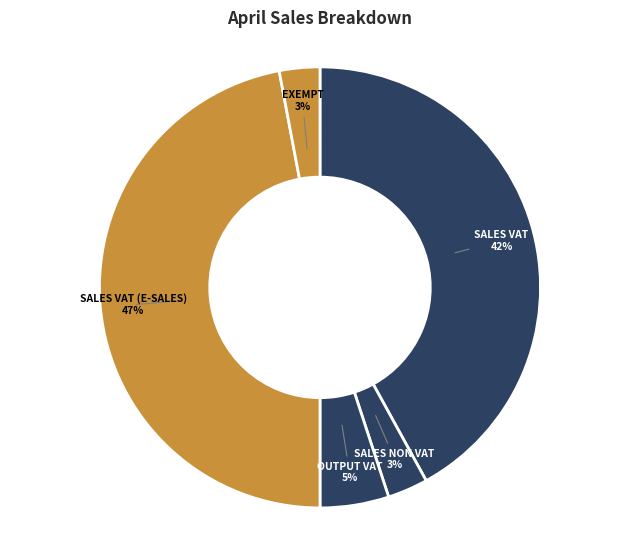

Which category has the biggest portion of the pie?

SALES VAT (E-SALES)